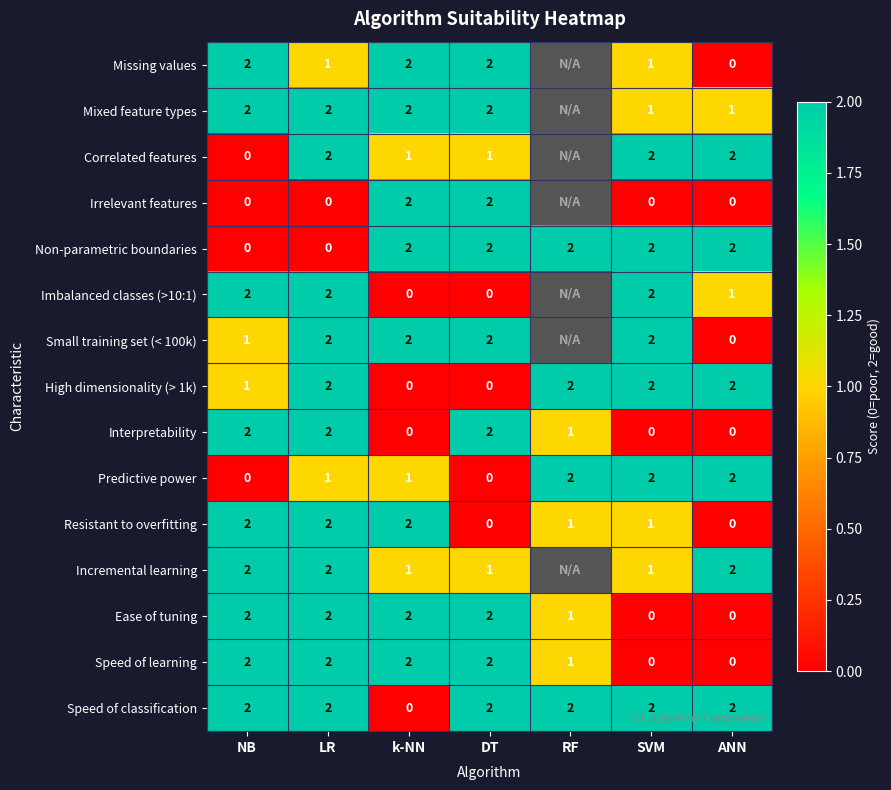

Where is High dimensionality (> 1k) nearest to the value 1?

NB